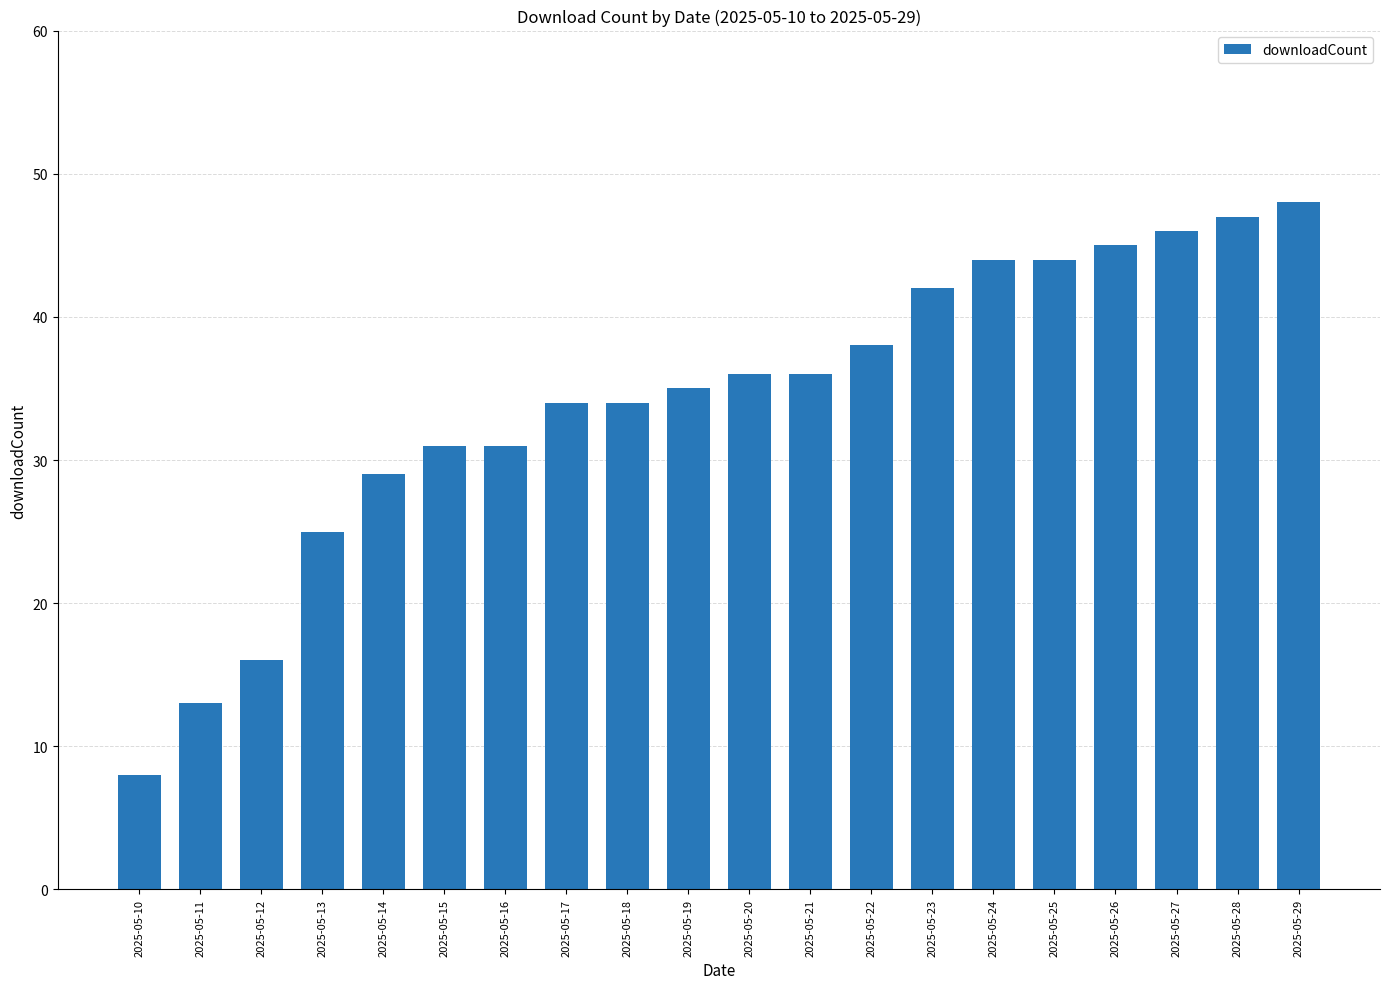

Reading left to right, list all the values displayed in this chart.

2025-05-10=8	2025-05-11=13	2025-05-12=16	2025-05-13=25	2025-05-14=29	2025-05-15=31	2025-05-16=31	2025-05-17=34	2025-05-18=34	2025-05-19=35	2025-05-20=36	2025-05-21=36	2025-05-22=38	2025-05-23=42	2025-05-24=44	2025-05-25=44	2025-05-26=45	2025-05-27=46	2025-05-28=47	2025-05-29=48